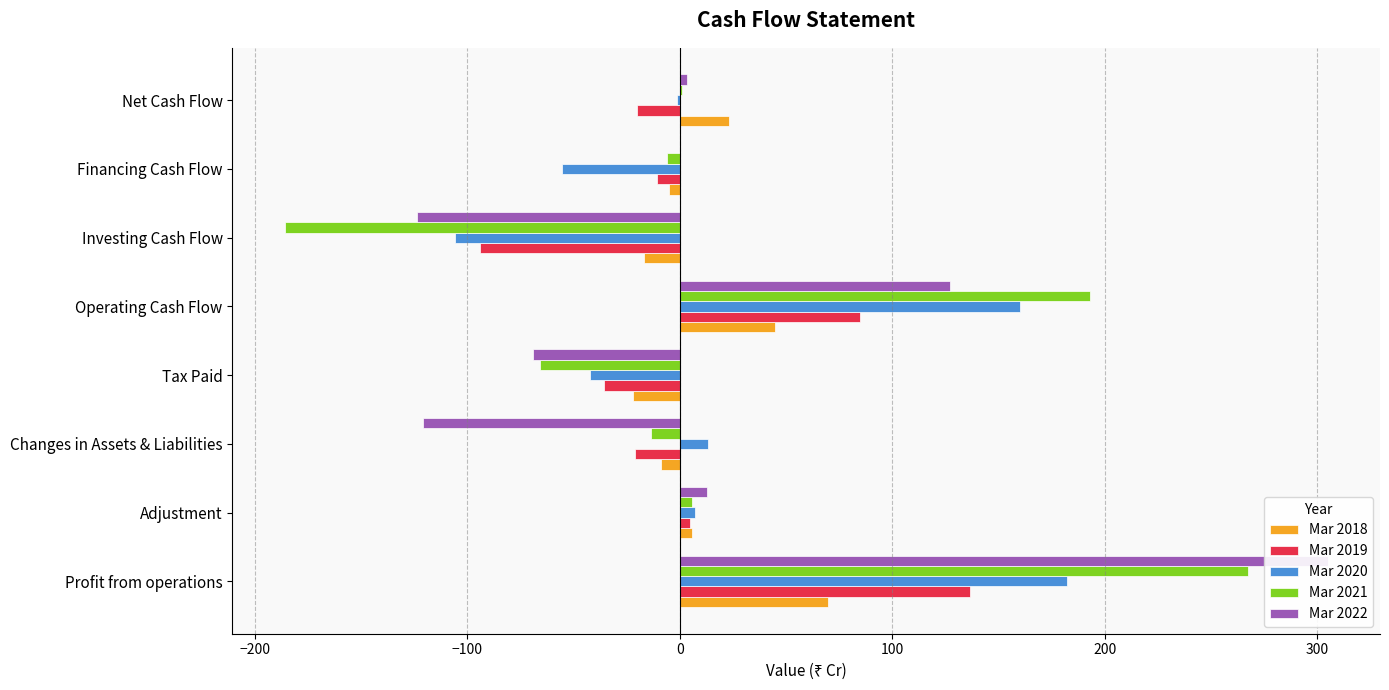

Reading left to right, extract all data points from this chart.

Mar 2018: 69.9	5.8	-8.9	-21.9	45.0	-16.9	-5.1	23.0
Mar 2019: 136.7	4.7	-21.1	-35.5	84.7	-94.0	-10.8	-20.1
Mar 2020: 182.3	7.1	13.0	-42.4	160.0	-105.9	-55.4	-1.3
Mar 2021: 267.3	5.5	-13.8	-65.9	193.1	-186.1	-5.9	1.1
Mar 2022: 304.9	12.6	-121.1	-69.1	127.2	-123.6	-0.1	3.5